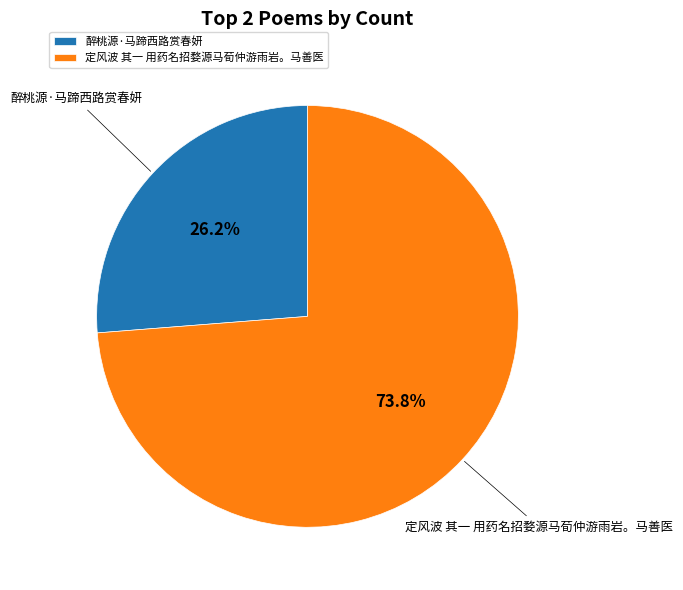

What percentage is the 醉桃源·马蹄西路赏春妍 slice, to the nearest percent?

26%